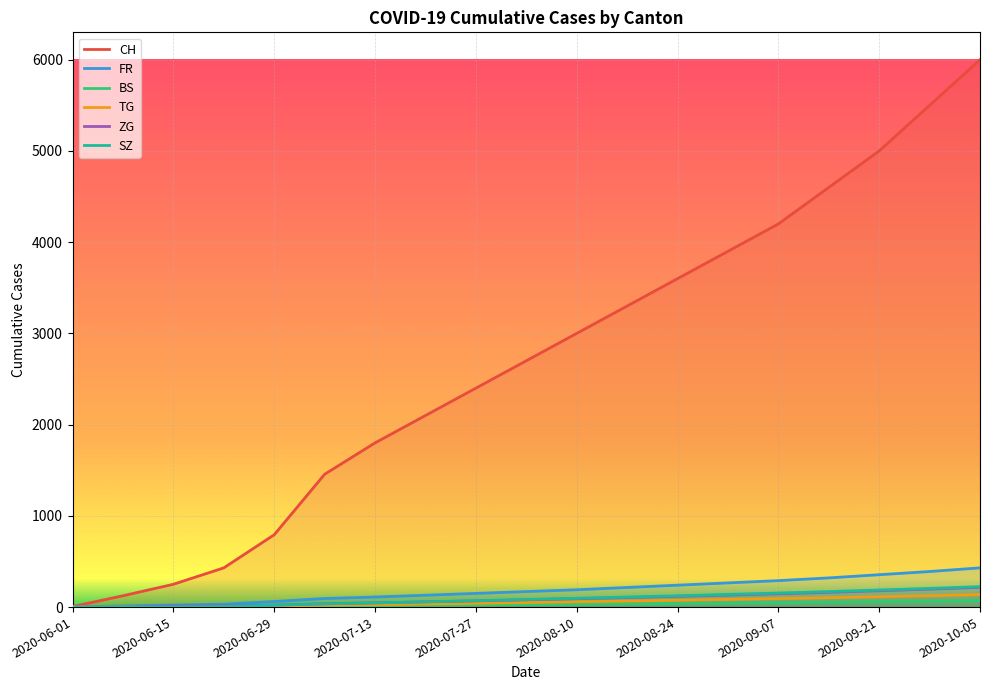

Between 2020-06-08 and 2020-09-14, which is larger?

2020-09-14